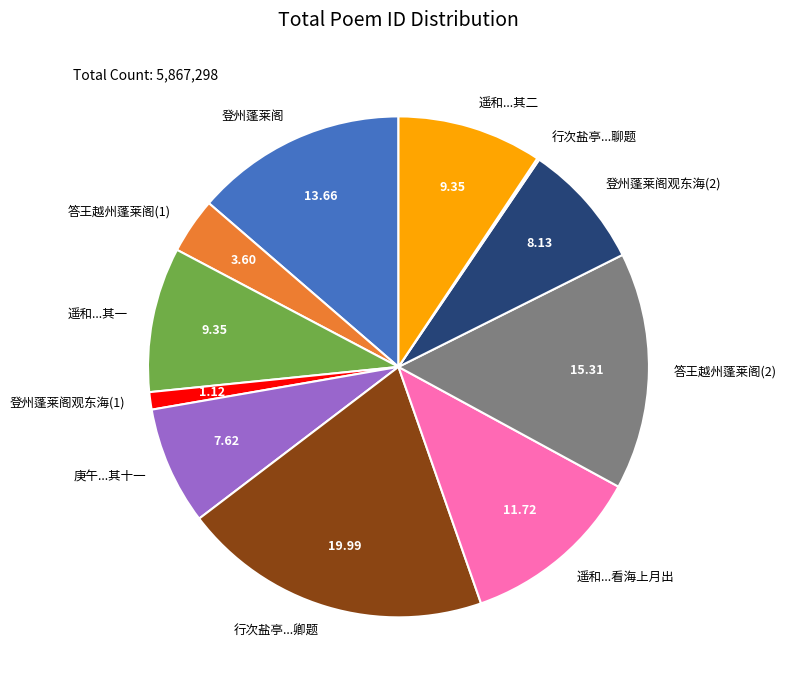

Which slice is the largest?

行次盐亭...卿题